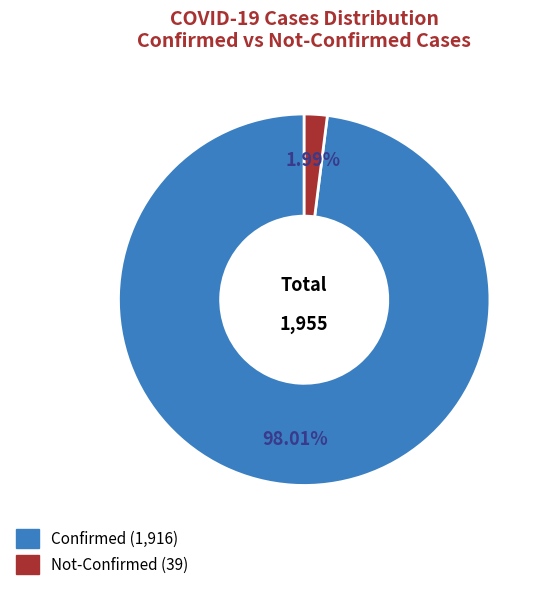

How many slices are in this pie chart?

2